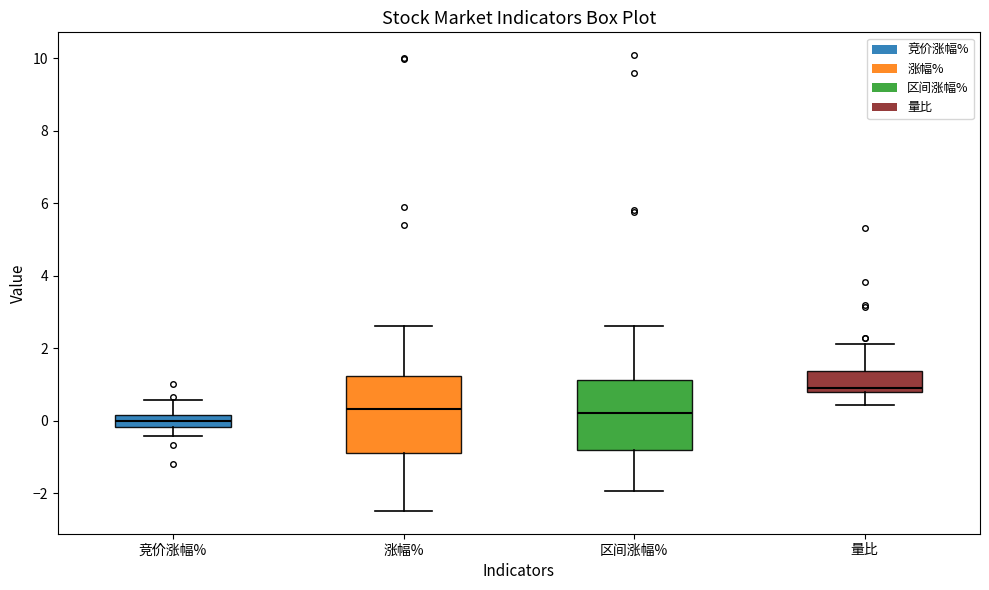

Comparing the boxes themselves (not the whiskers), which one is the tallest?

涨幅%